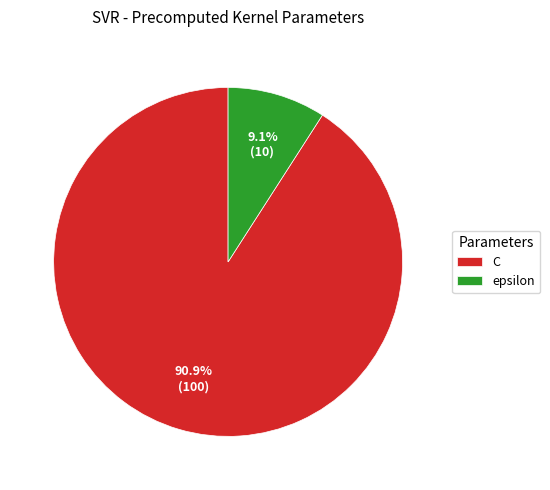

What is the largest slice in the pie chart?

C